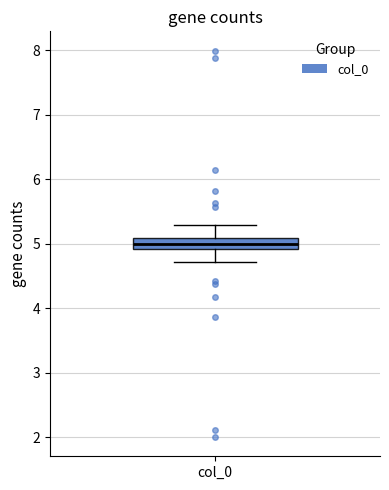

Where does the median line of the box for col_0 sit on the y-axis? The values are not printed on the chart, so give them approximately, as read against the axis.

5.0